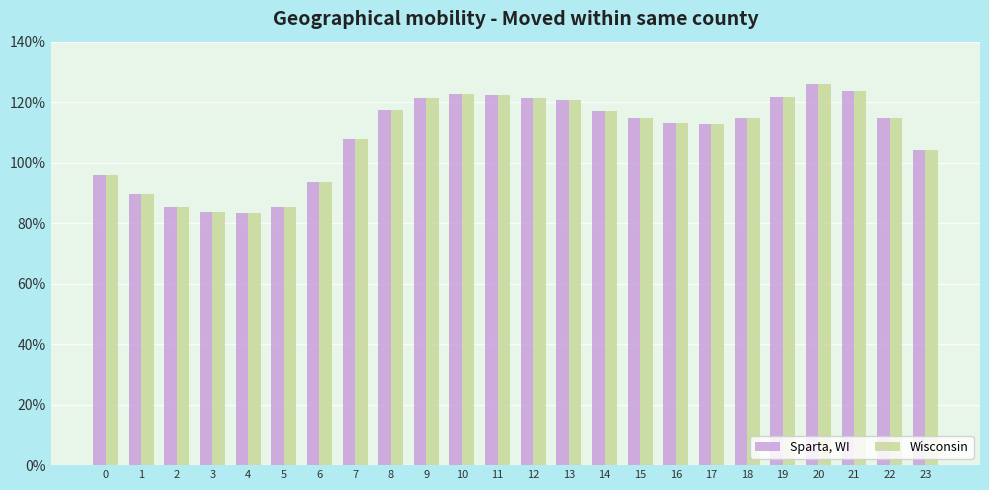

What are all the series names shown in the legend?

Sparta, WI, Wisconsin